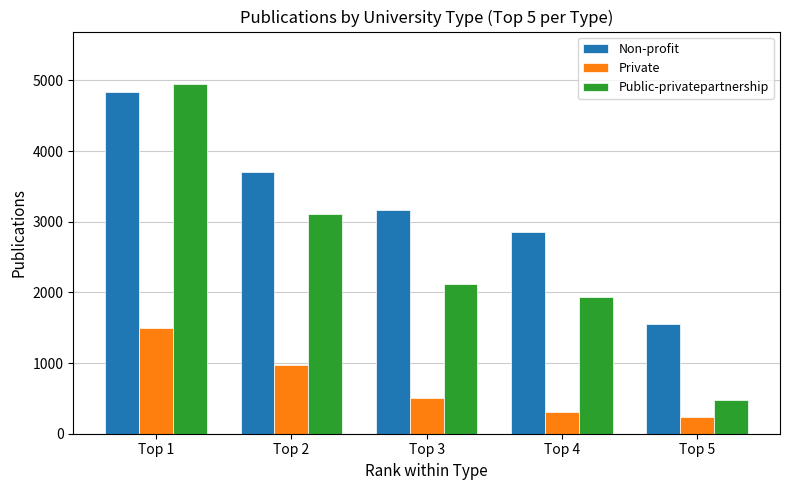

What is the value of the Private bar at the 3rd from the left?

509